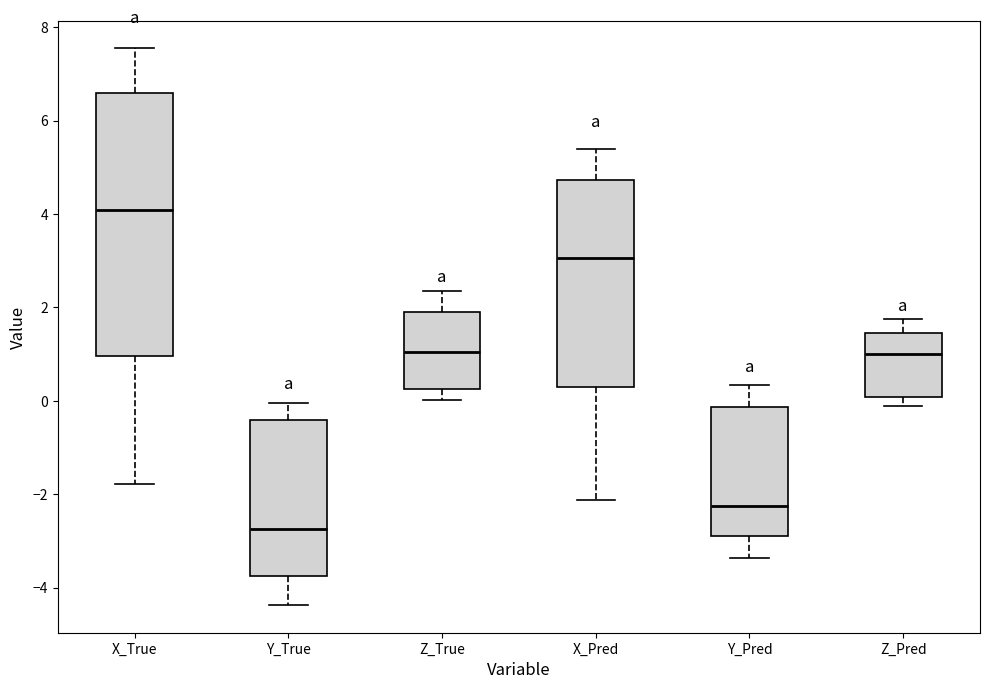

Comparing the boxes themselves (not the whiskers), which one is the tallest?

X_True